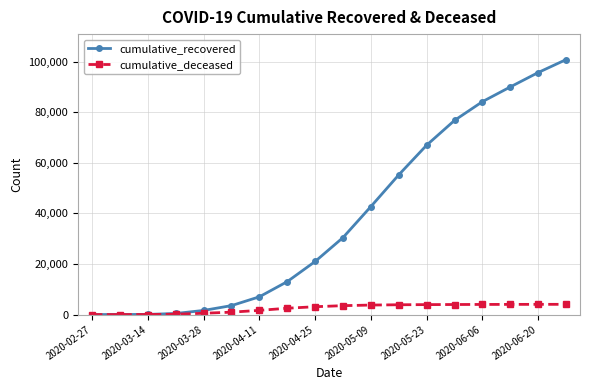

What are all the series names shown in the legend?

cumulative_recovered, cumulative_deceased